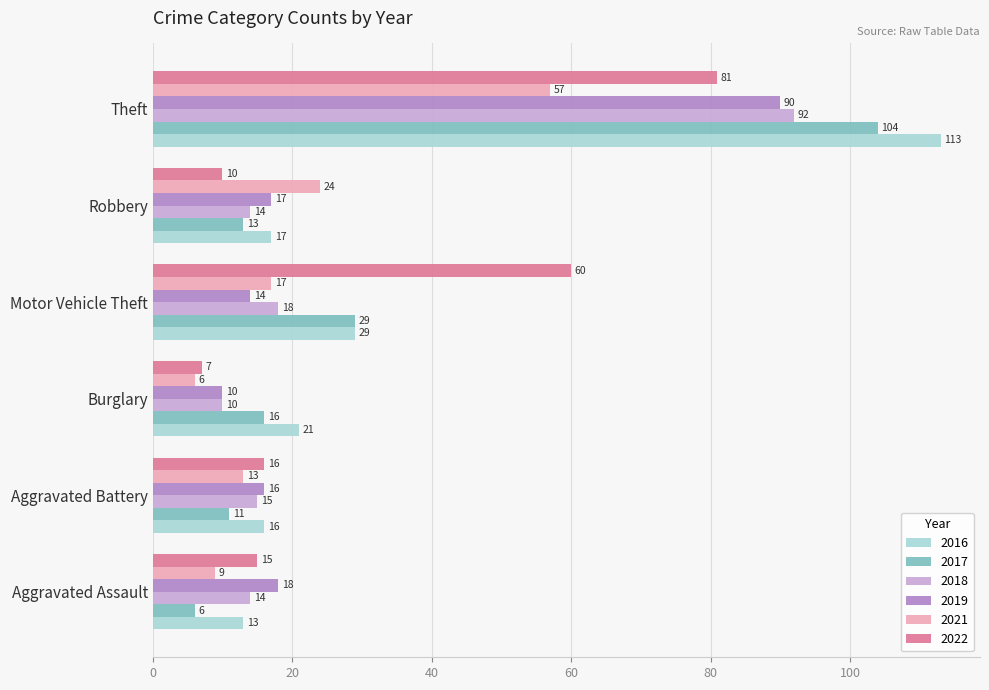

What is the smallest value displayed?

6